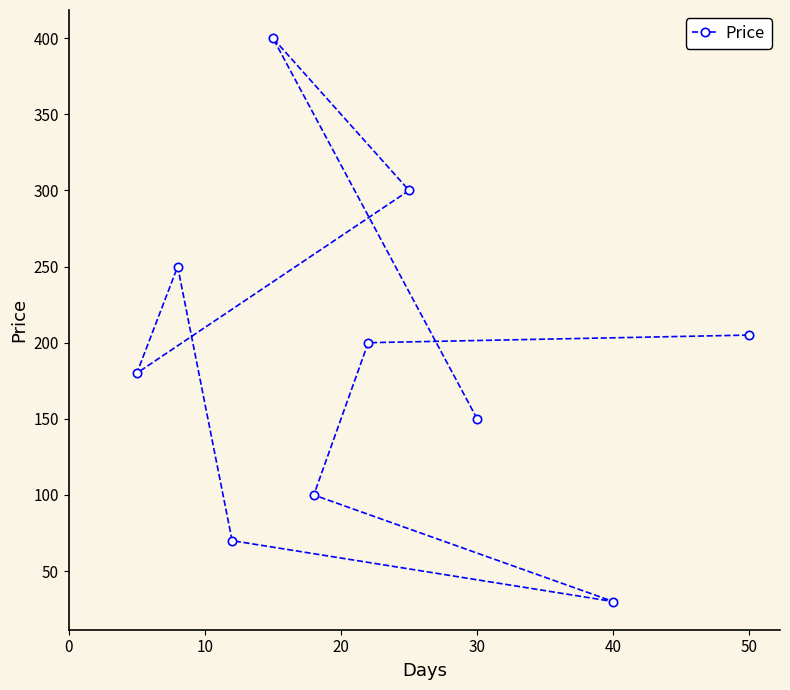

At which category does the chart reach its minimum across all series?

40